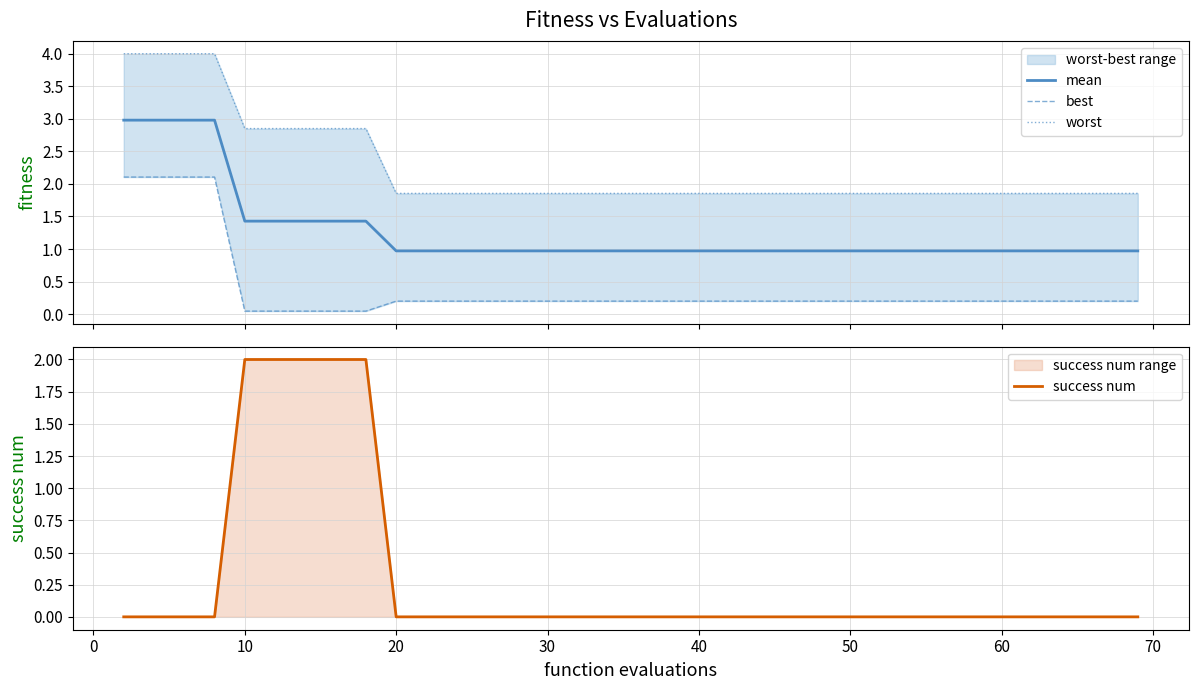

What is the lowest value of the mean series?

1.0